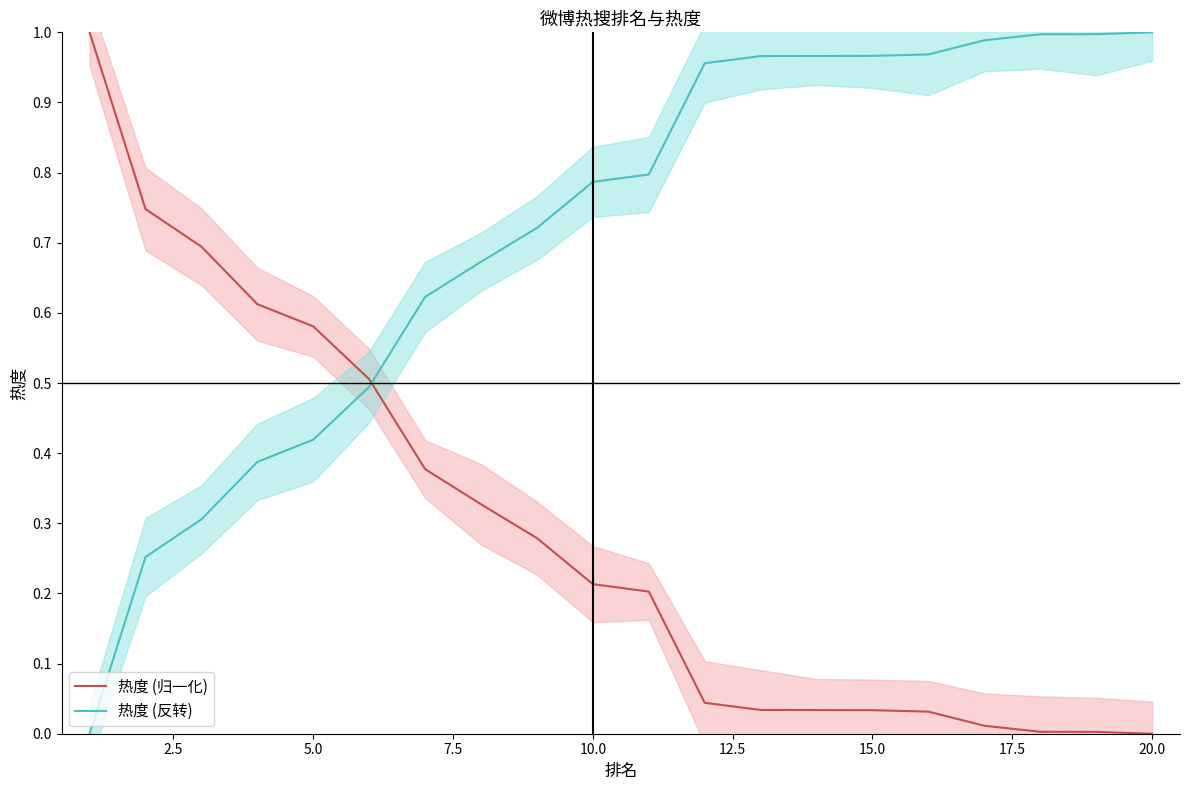

How many categories are shown in the chart?

20